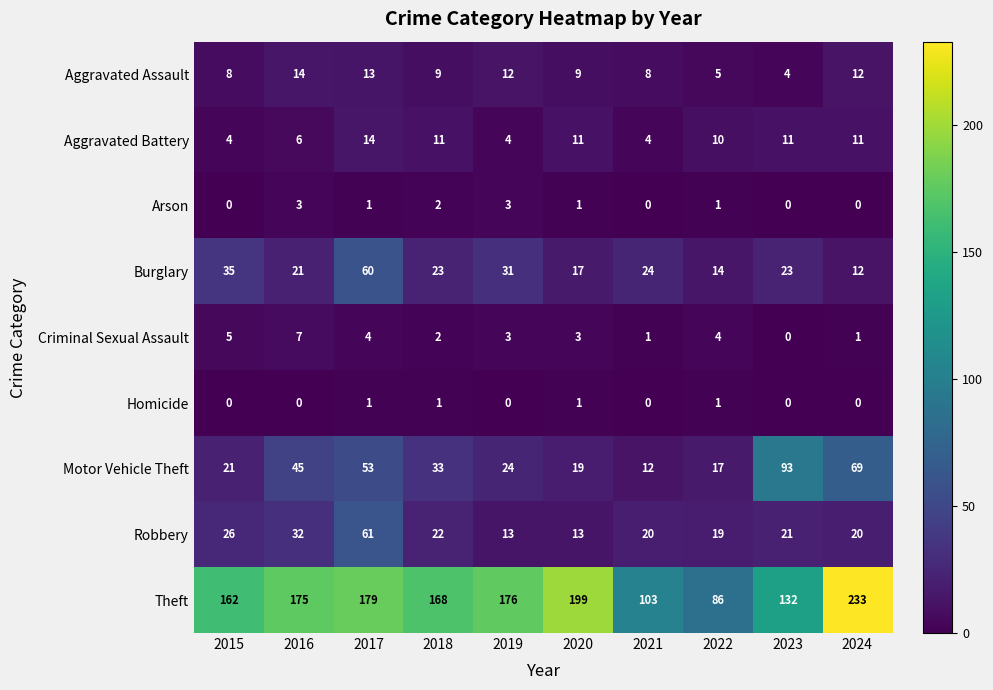

Which series changed the most between 2015 and 2022?

Theft